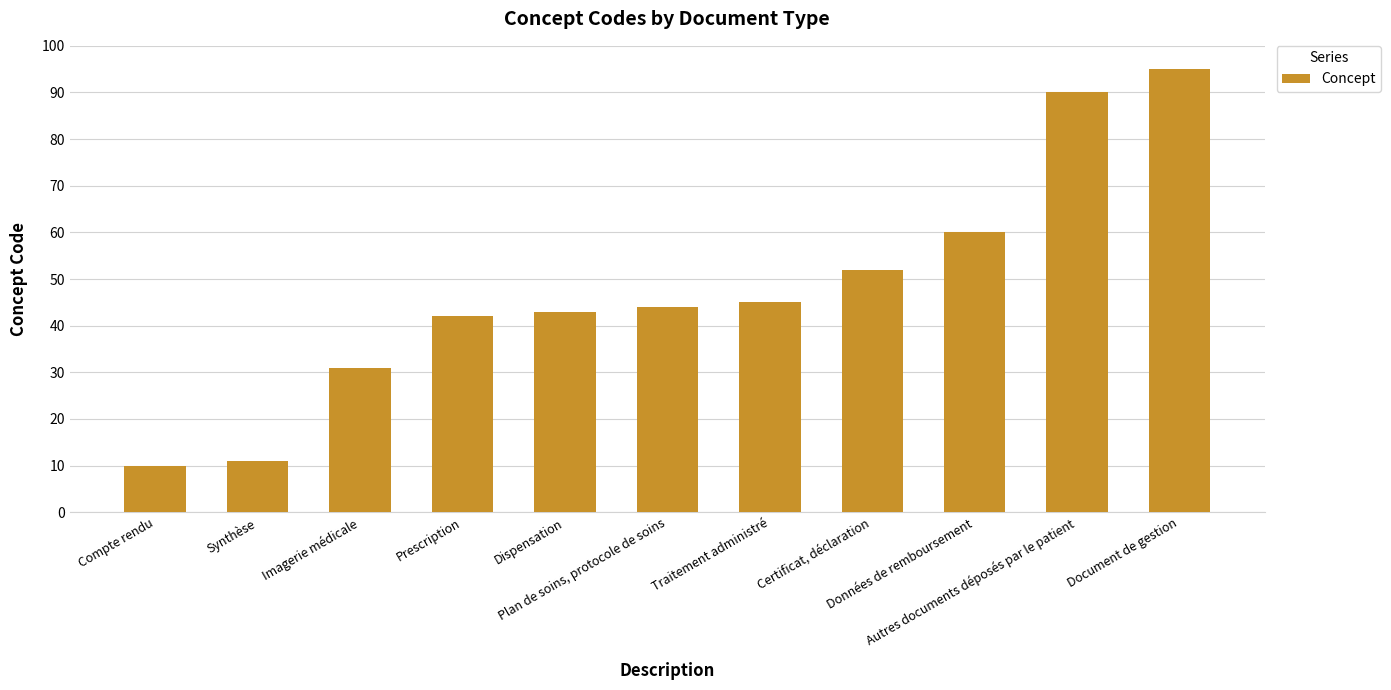

What is the label of the 6th bar from the right?

Plan de soins, protocole de soins